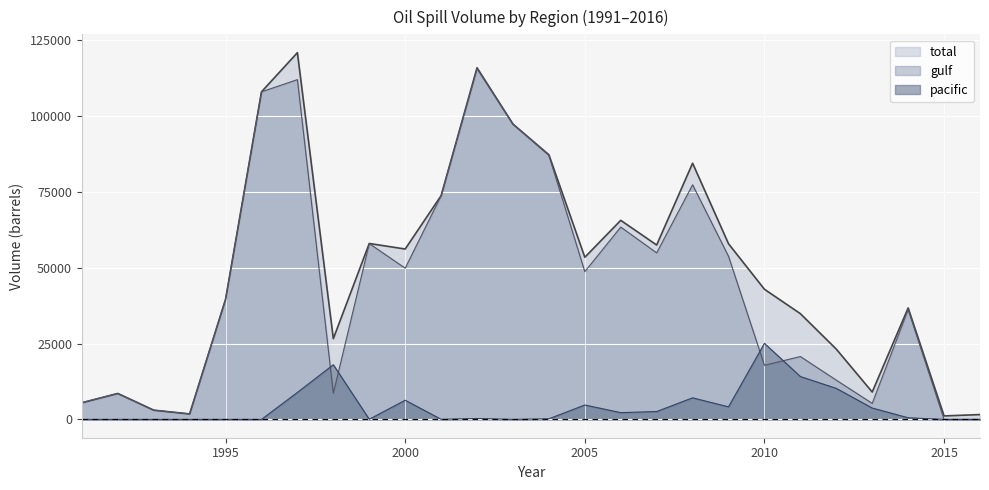

What is the average value of the gulf series?

44595.7